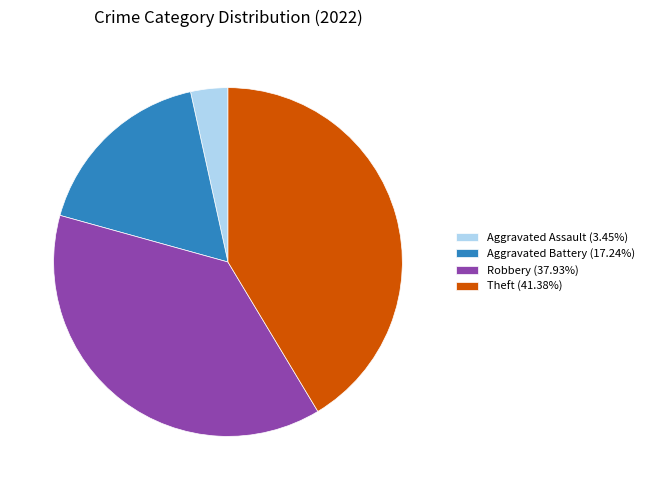

Is the sum of Aggravated Battery (17.24%) and Robbery (37.93%) greater than half?

Yes